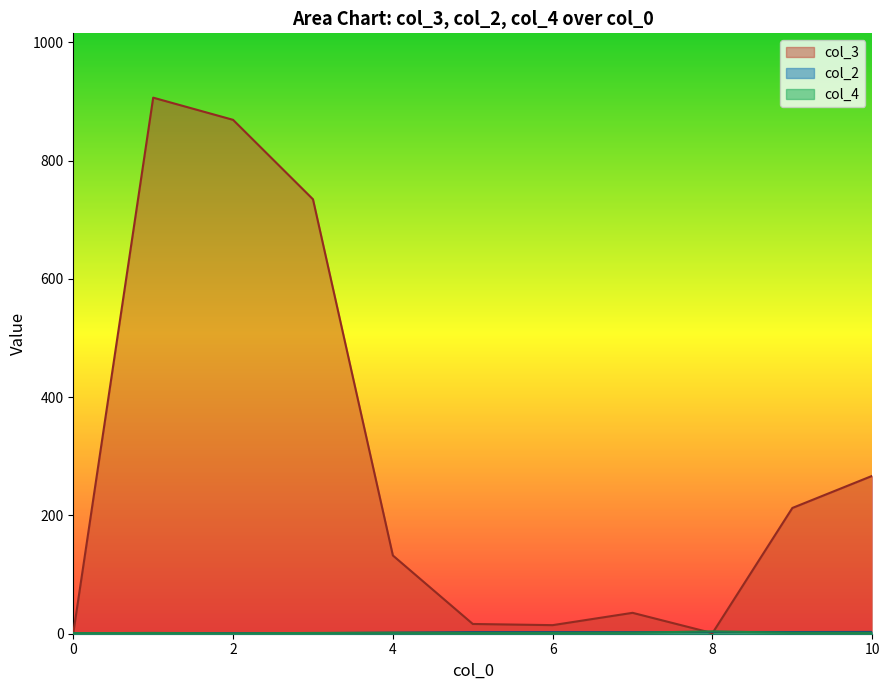

Which series has the largest total across all categories?

col_3